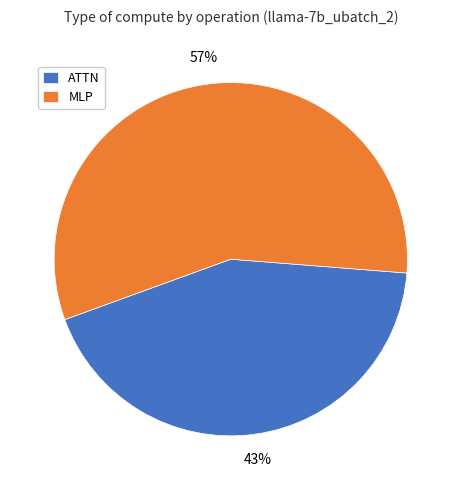

Which slice is the smallest?

ATTN